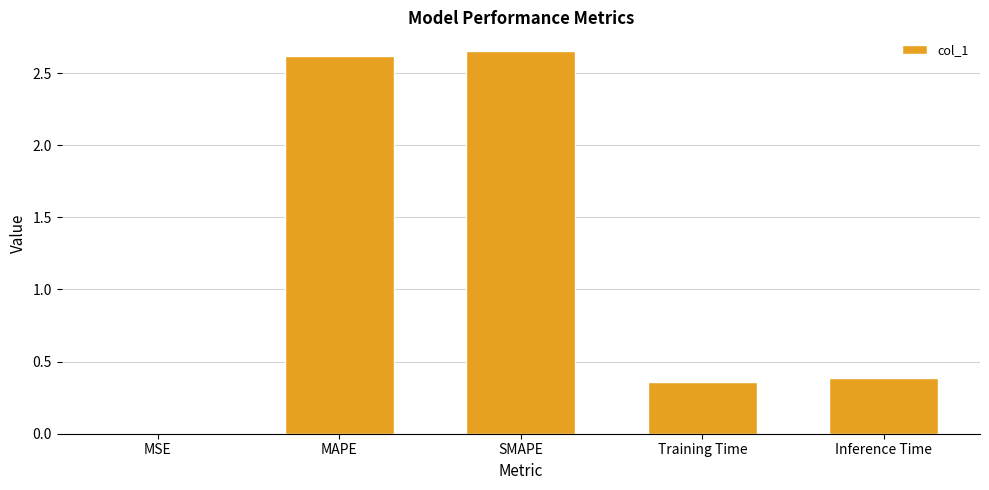

Which has a higher value, MSE or SMAPE?

SMAPE